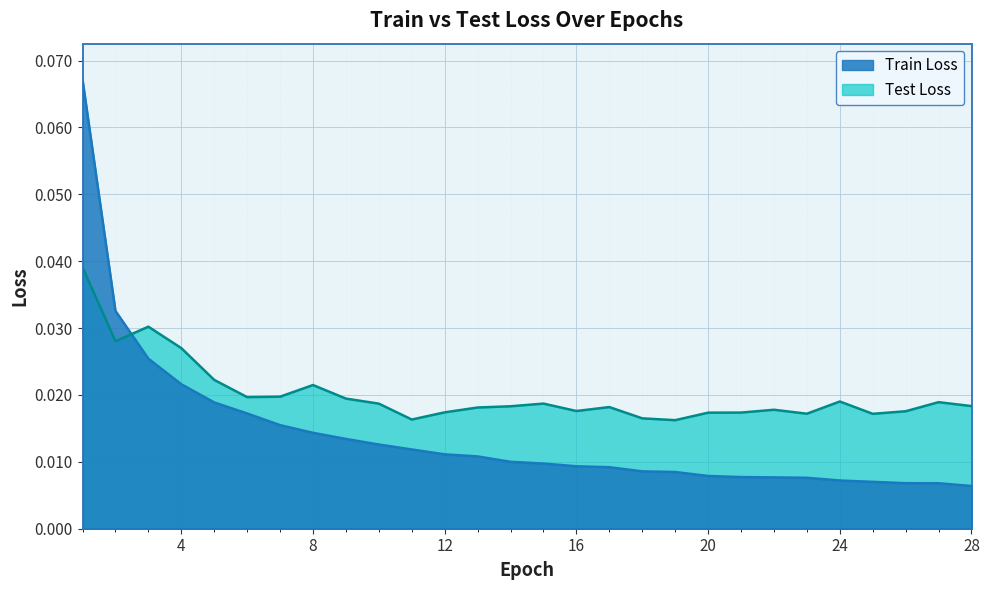

Reading left to right, what are all the values shown in this chart?

Train Loss: 1=0.1	2=0.0	3=0.0	4=0.0	5=0.0	6=0.0	7=0.0	8=0.0	9=0.0	10=0.0	11=0.0	12=0.0	13=0.0	14=0.0	15=0.0	16=0.0	17=0.0	18=0.0	19=0.0	20=0.0	21=0.0	22=0.0	23=0.0	24=0.0	25=0.0	26=0.0	27=0.0	28=0.0
Test Loss: 1=0.0	2=0.0	3=0.0	4=0.0	5=0.0	6=0.0	7=0.0	8=0.0	9=0.0	10=0.0	11=0.0	12=0.0	13=0.0	14=0.0	15=0.0	16=0.0	17=0.0	18=0.0	19=0.0	20=0.0	21=0.0	22=0.0	23=0.0	24=0.0	25=0.0	26=0.0	27=0.0	28=0.0